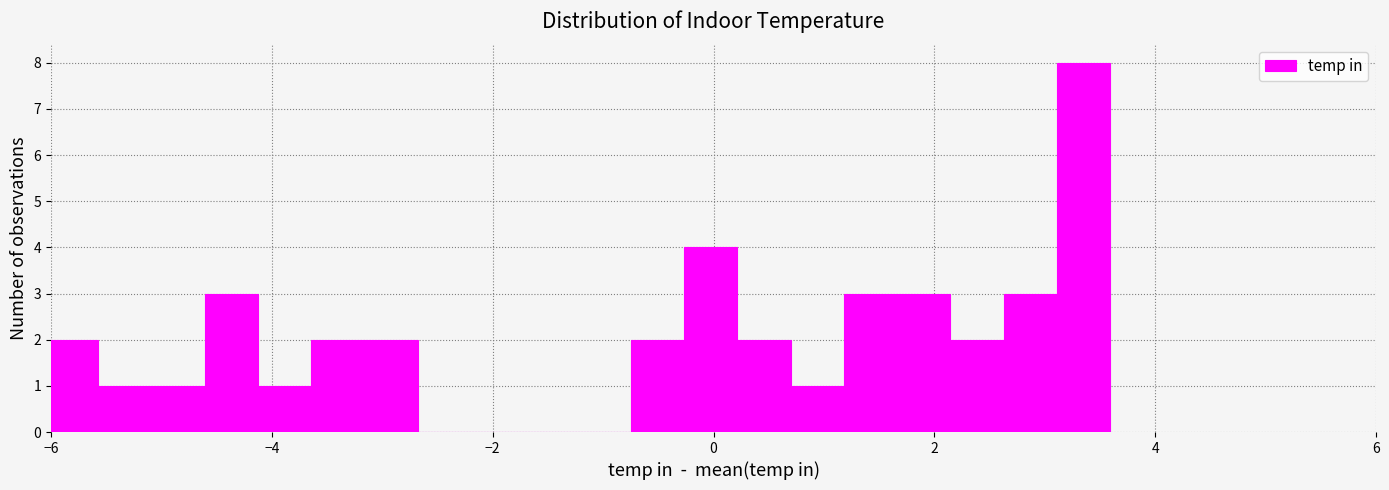

Read against the x-axis, roughly where is the centre of the tallest bar?

3.4